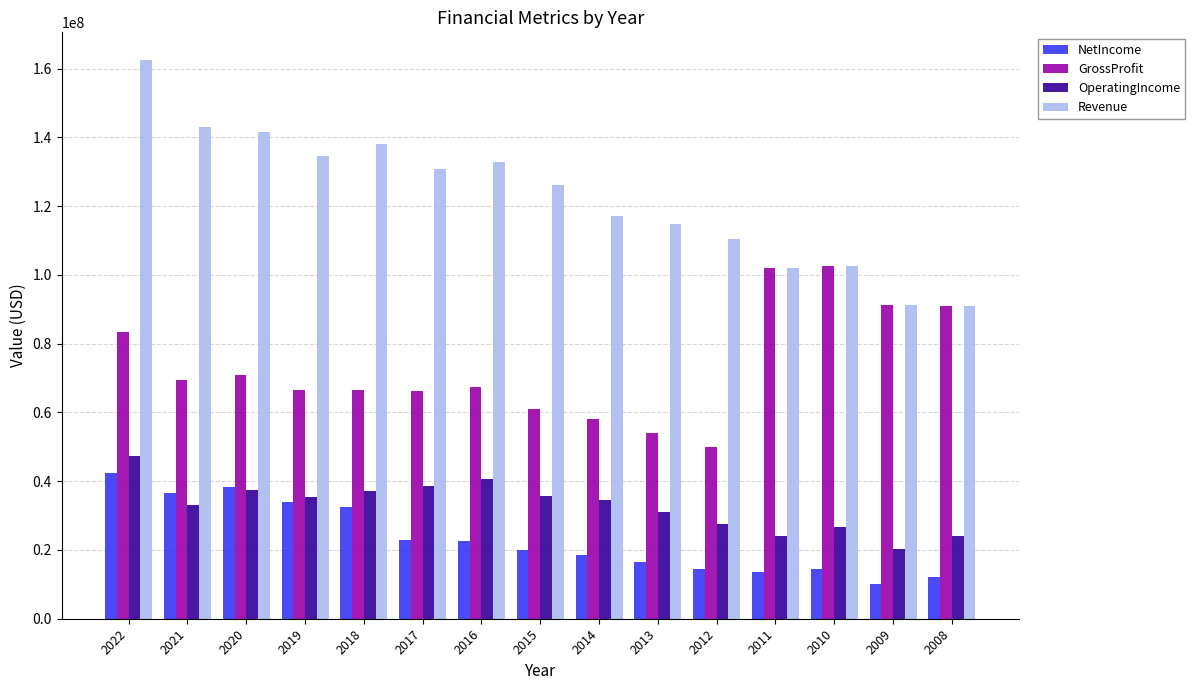

What is the difference between the NetIncome values at 2016 and 2015?

2714000